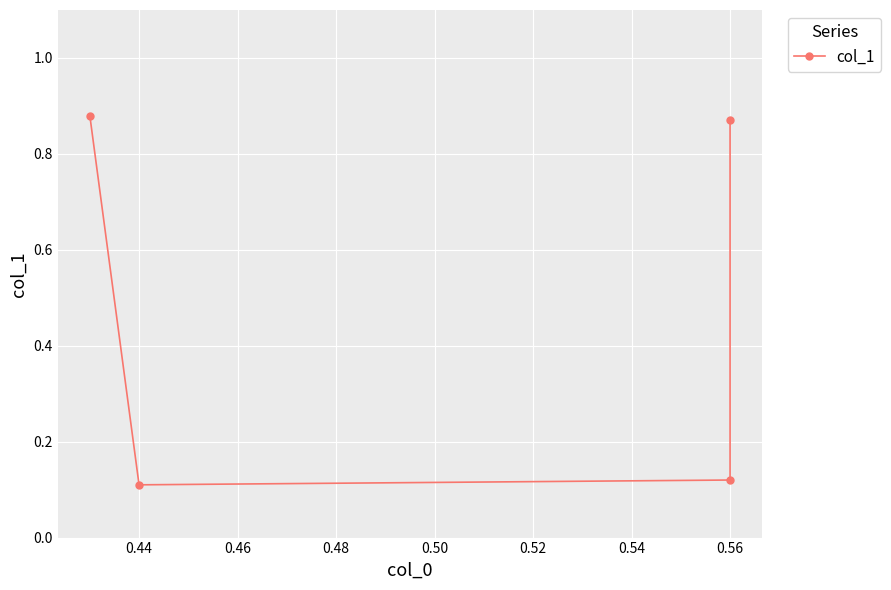

The value at 0.42 is 0.5. True or false?

False